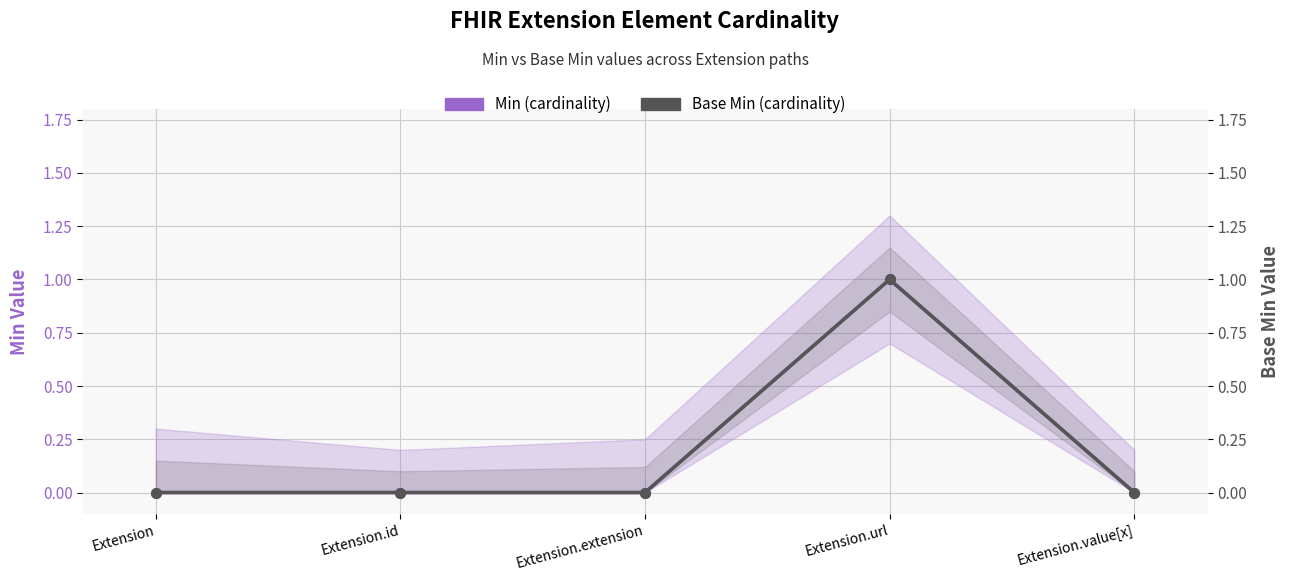

What is the label of the 5th point from the right?

Extension